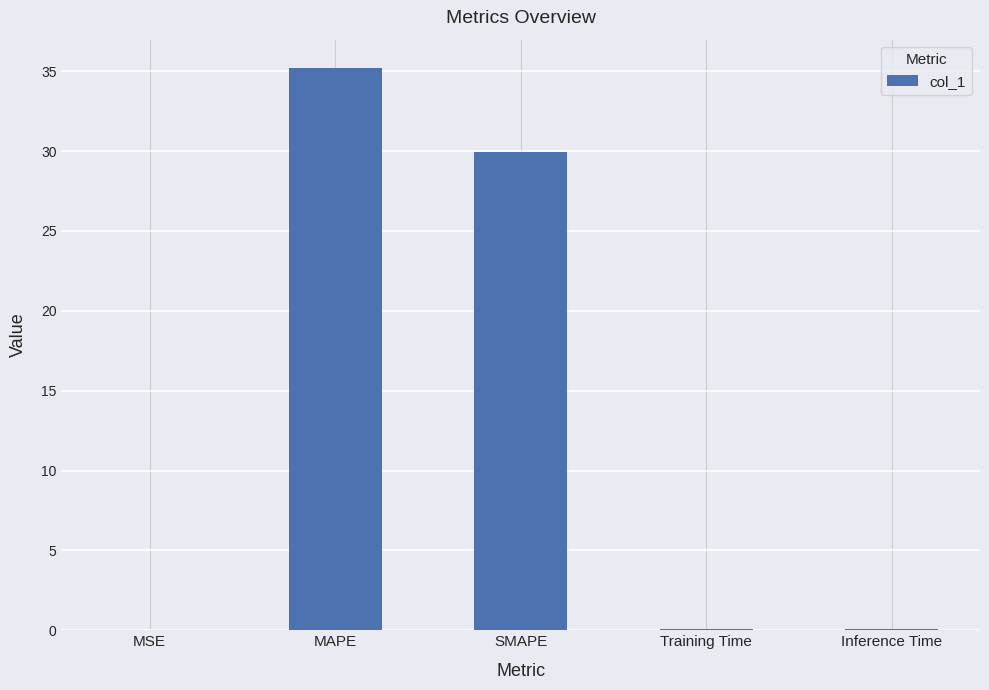

How many categories are shown in the chart?

5